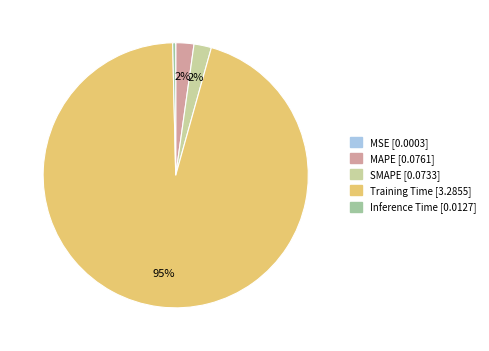

What is the largest slice in the pie chart?

Training Time